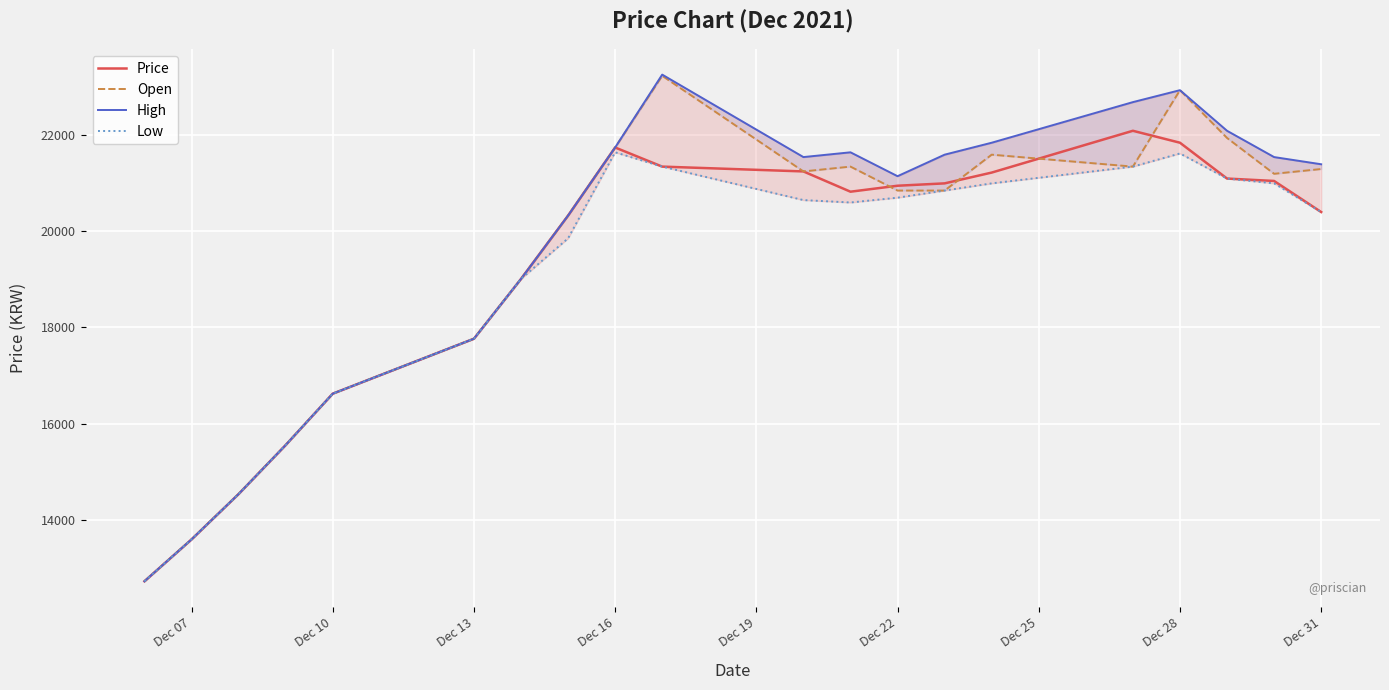

Where is Price nearest to the value 17402?

Dec 13